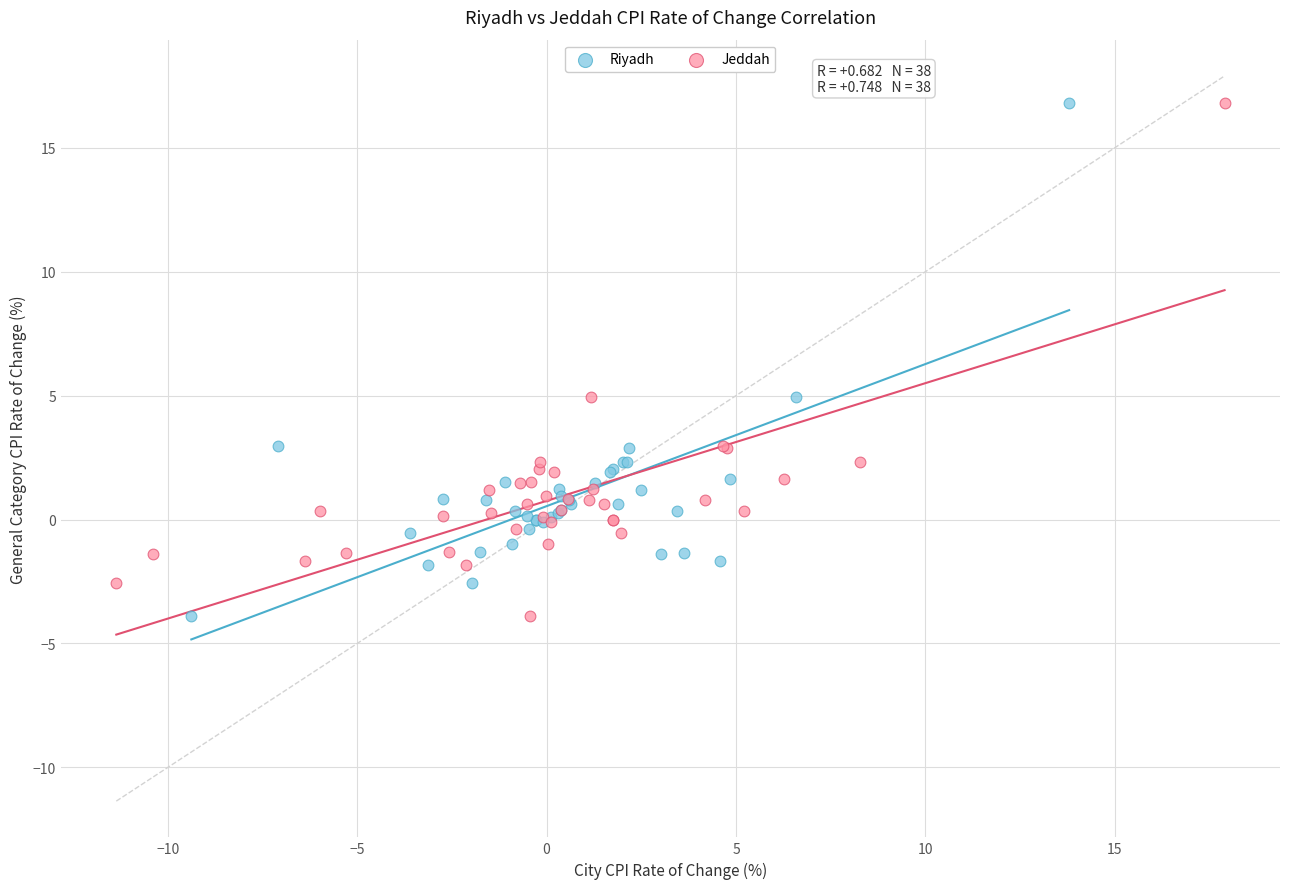

What are all the series names shown in the legend?

Riyadh, Jeddah